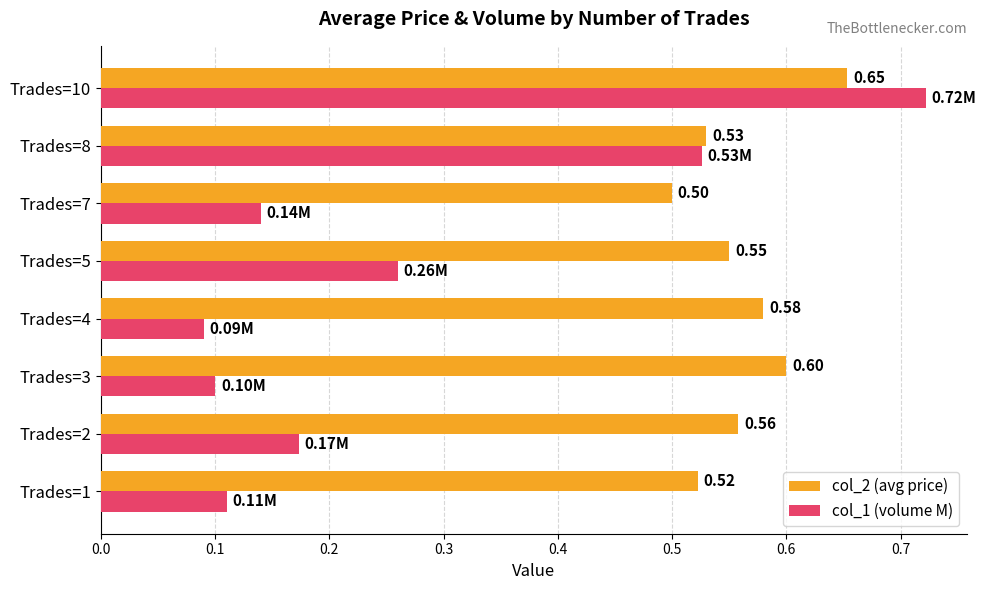

Between Trades=1 and Trades=7, which series saw the biggest shift?

col_1 (volume M)